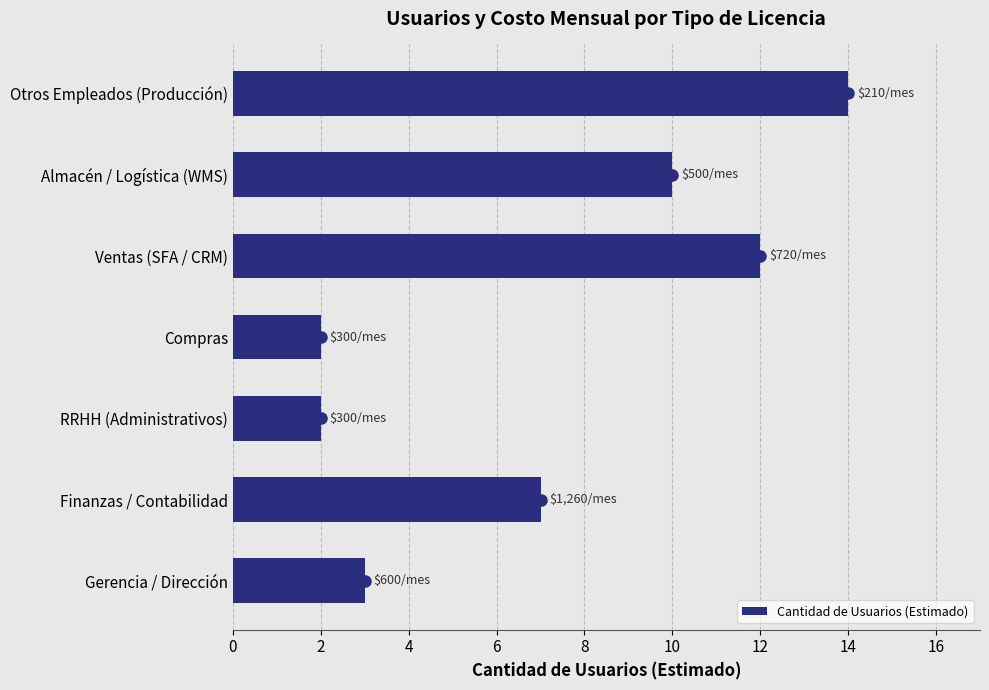

What is the sum of the Cantidad de Usuarios (Estimado) values at Almacén / Logística (WMS) and Otros Empleados (Producción)?

24